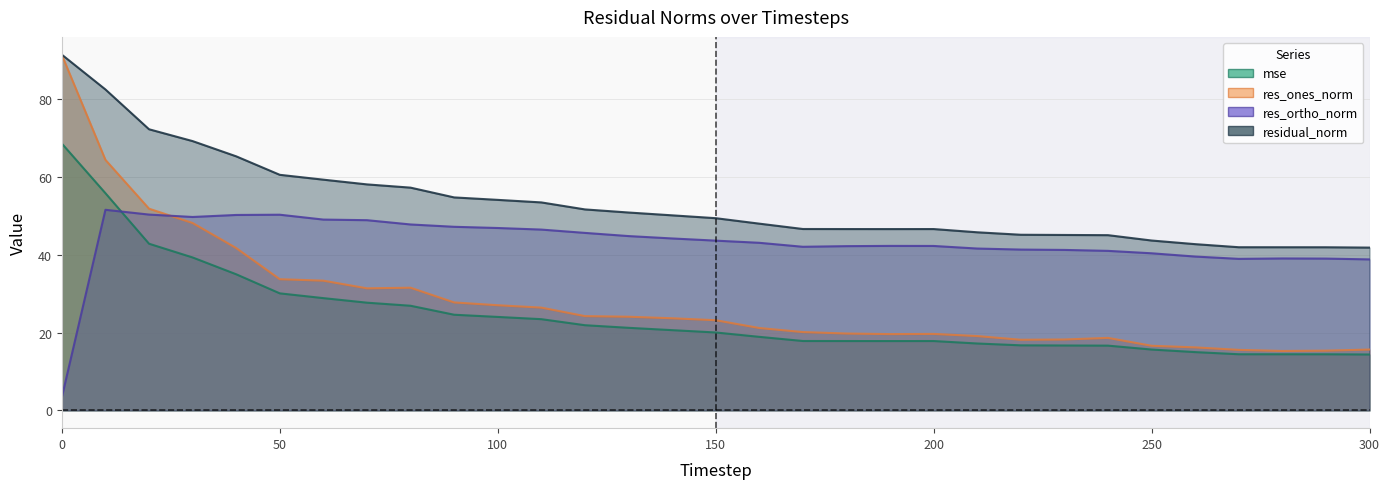

Reading right to left, list all the values displayed in this chart.

mse: 300=14.4	290=14.4	280=14.4	270=14.4	260=15.0	250=15.7	240=16.7	230=16.7	220=16.7	210=17.2	200=17.8	190=17.8	180=17.8	170=17.9	160=18.9	150=20.0	140=20.6	130=21.2	120=21.9	110=23.5	100=24.0	90=24.6	80=26.9	70=27.7	60=28.9	50=30.1	40=35.0	30=39.3	20=42.9	10=55.9	0=68.6
res_ones_norm: 300=15.7	290=15.4	280=15.3	270=15.6	260=16.2	250=16.6	240=18.6	230=18.2	220=18.2	210=19.1	200=19.7	190=19.6	180=19.8	170=20.1	160=21.2	150=23.2	140=23.7	130=24.1	120=24.3	110=26.4	100=27.1	90=27.8	80=31.6	70=31.4	60=33.4	50=33.7	40=41.8	30=48.2	20=51.9	10=64.5	0=91.5
res_ortho_norm: 300=38.8	290=39.1	280=39.1	270=39.0	260=39.6	250=40.4	240=41.0	230=41.3	220=41.4	210=41.6	200=42.3	190=42.3	180=42.3	170=42.1	160=43.1	150=43.7	140=44.2	130=44.8	120=45.7	110=46.5	100=46.9	90=47.2	80=47.8	70=48.9	60=49.1	50=50.3	40=50.3	30=49.8	20=50.4	10=51.6	0=3.4
residual_norm: 300=41.9	290=42.0	280=42.0	270=42.0	260=42.8	250=43.7	240=45.1	230=45.1	220=45.2	210=45.8	200=46.7	190=46.6	180=46.7	170=46.7	160=48.0	150=49.4	140=50.2	130=50.9	120=51.7	110=53.5	100=54.2	90=54.8	80=57.3	70=58.1	60=59.4	50=60.6	40=65.4	30=69.3	20=72.3	10=82.6	0=91.5